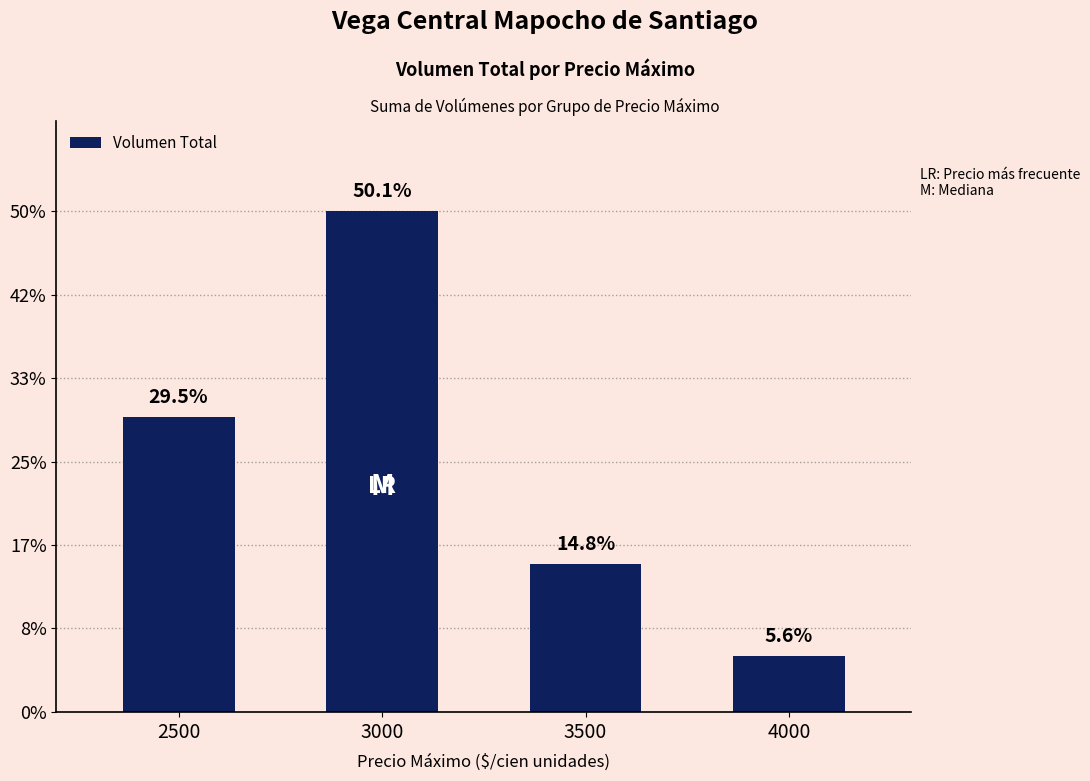

How many values are between 53550 and 181300?

3